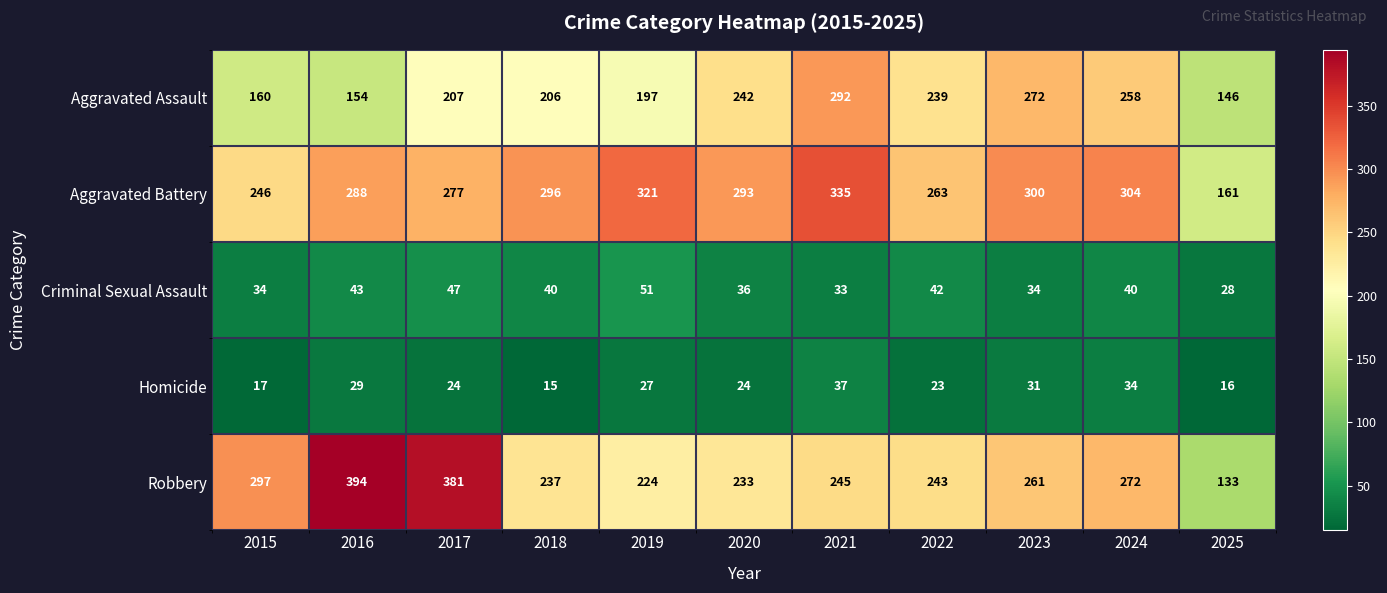

Which series has the largest total across all categories?

Aggravated Battery